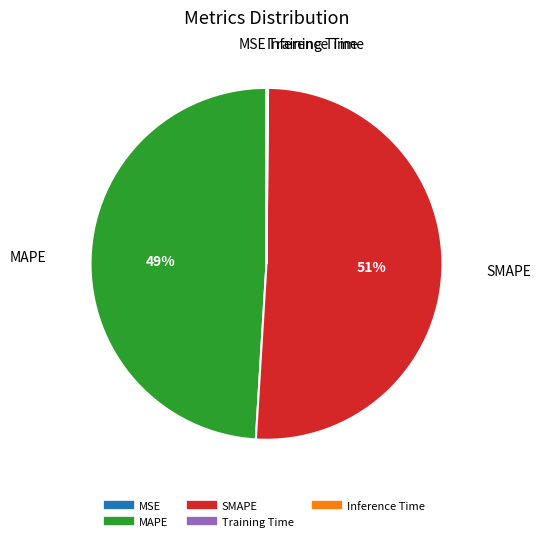

Is it true that SMAPE is 51% of the pie?

True